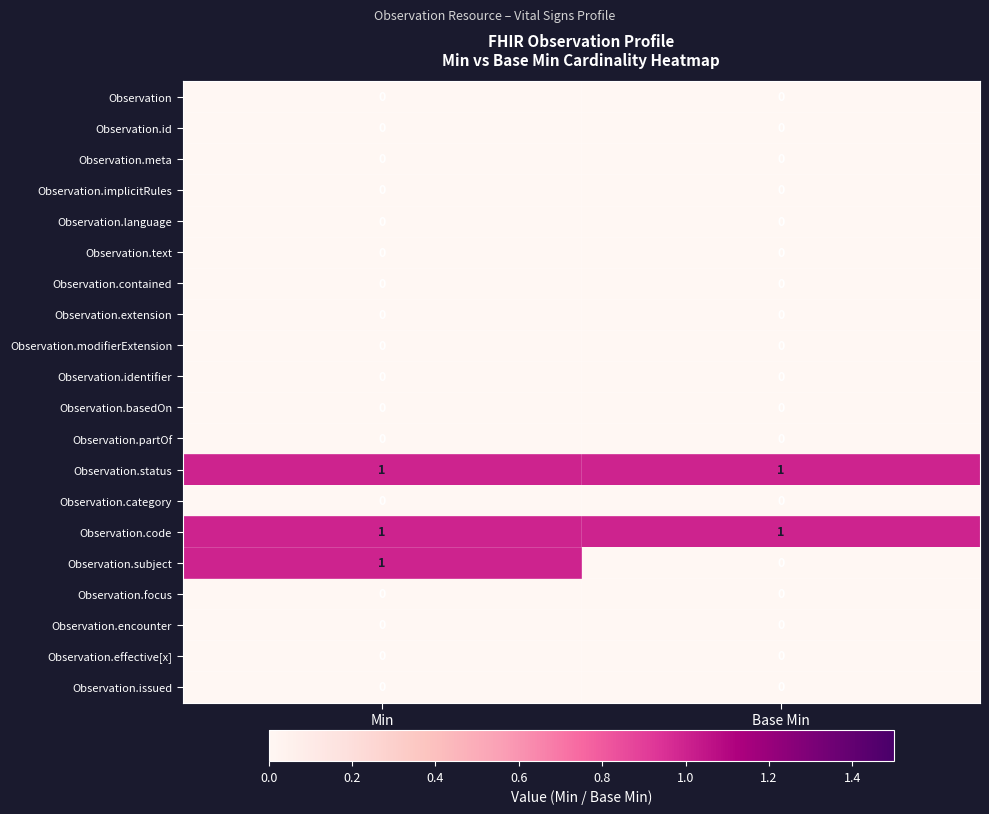

The value of Observation.language at Base Min is 0. True or false?

True